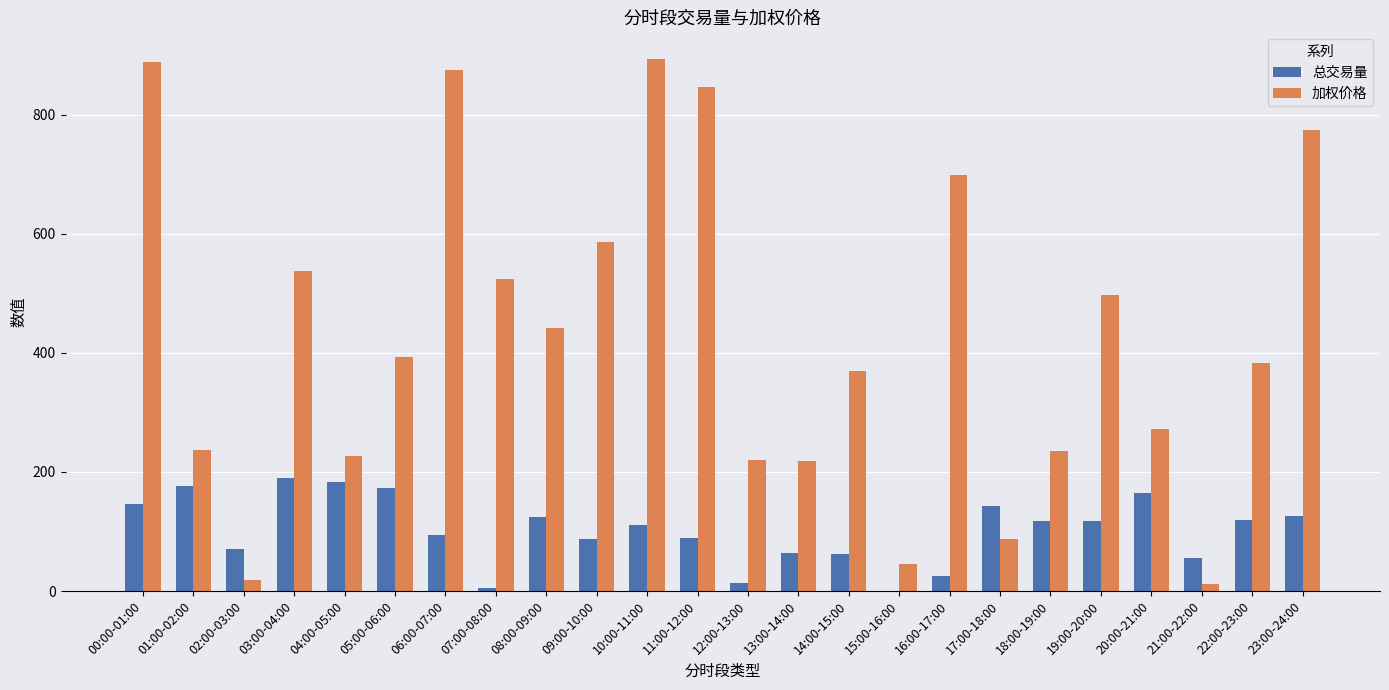

What are all the series names shown in the legend?

总交易量, 加权价格